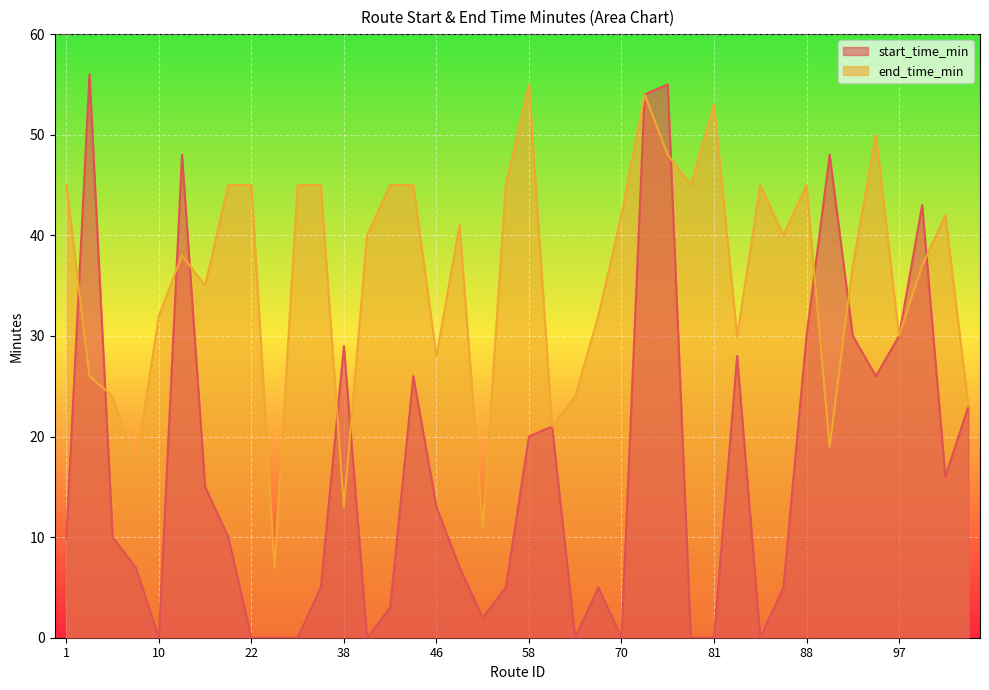

What is the sum of all start_time_min values?

680